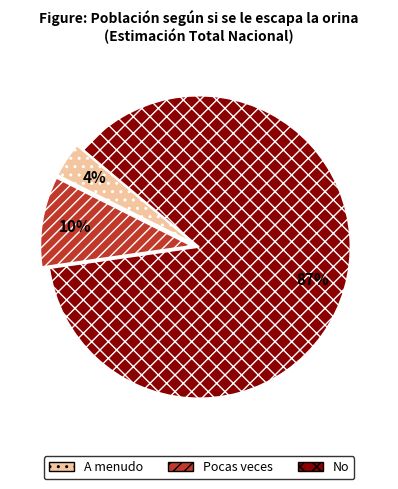

Is it true that A menudo is 13% of the pie?

False